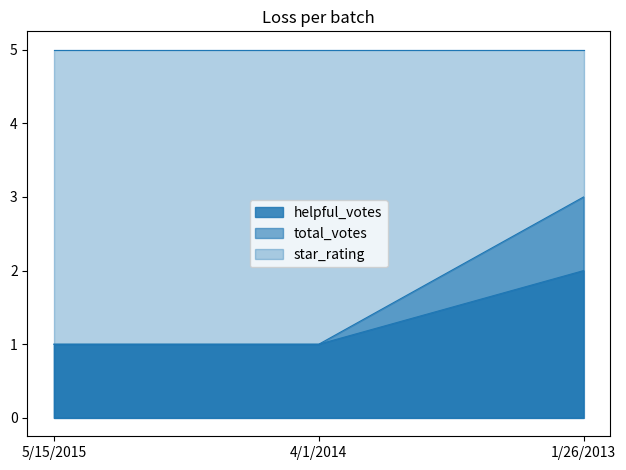

What is the difference between the maximum and second lowest values in the helpful_votes series?

1